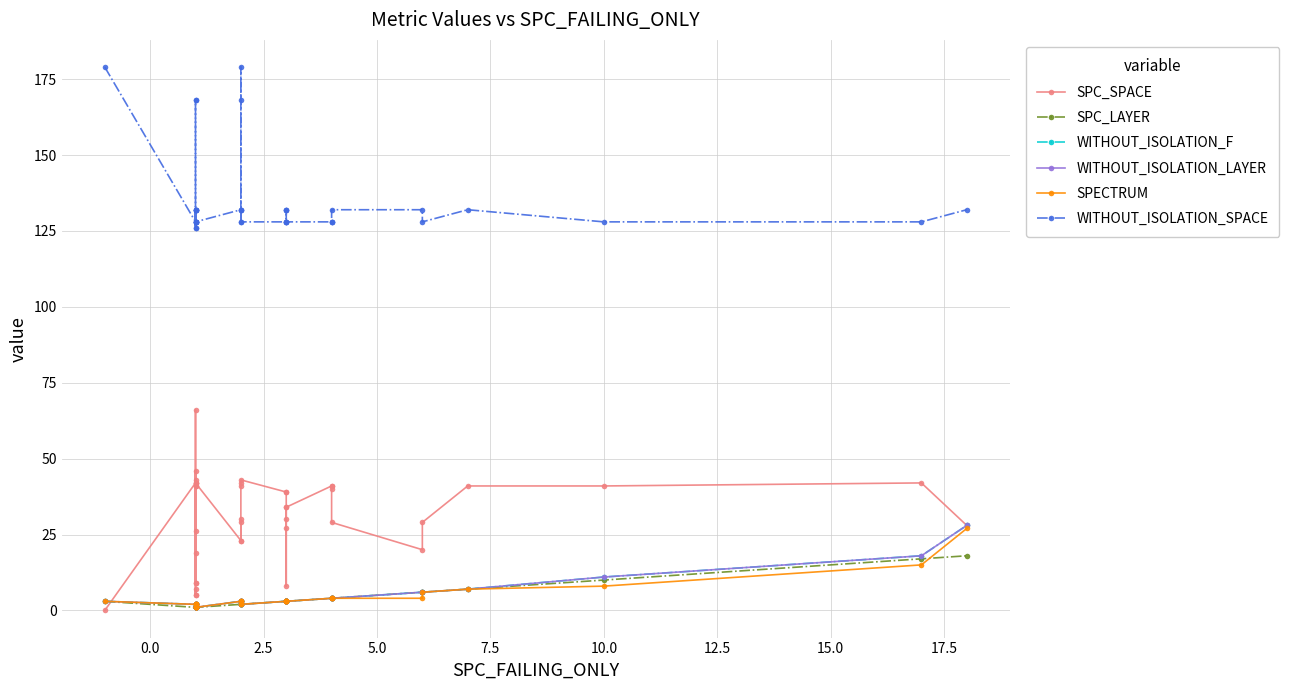

What is the highest value of the WITHOUT_ISOLATION_F series?

28